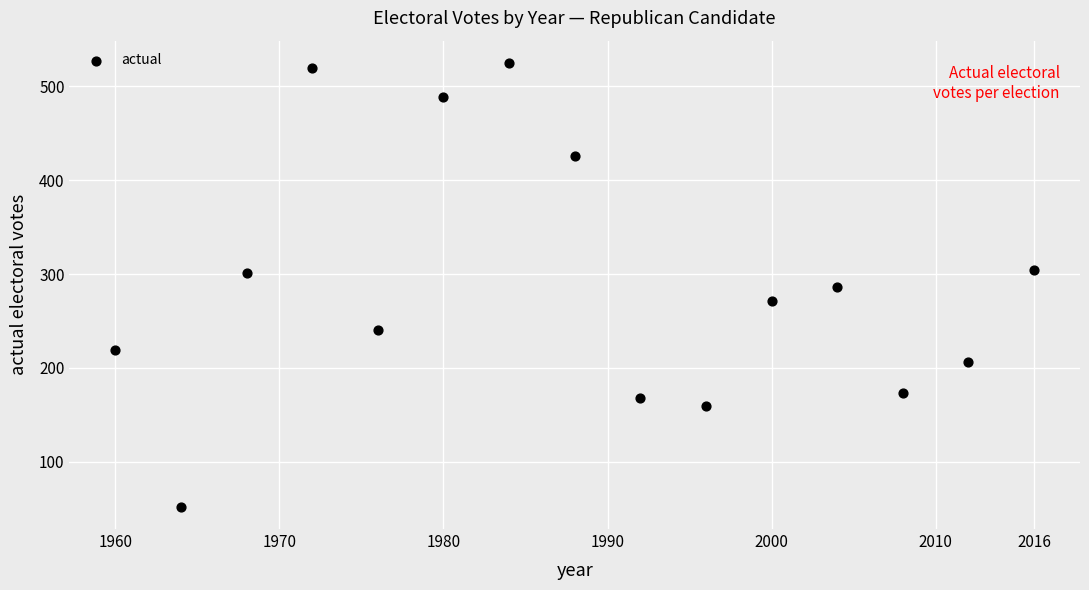

What is the range of X values (max minus min)?

56